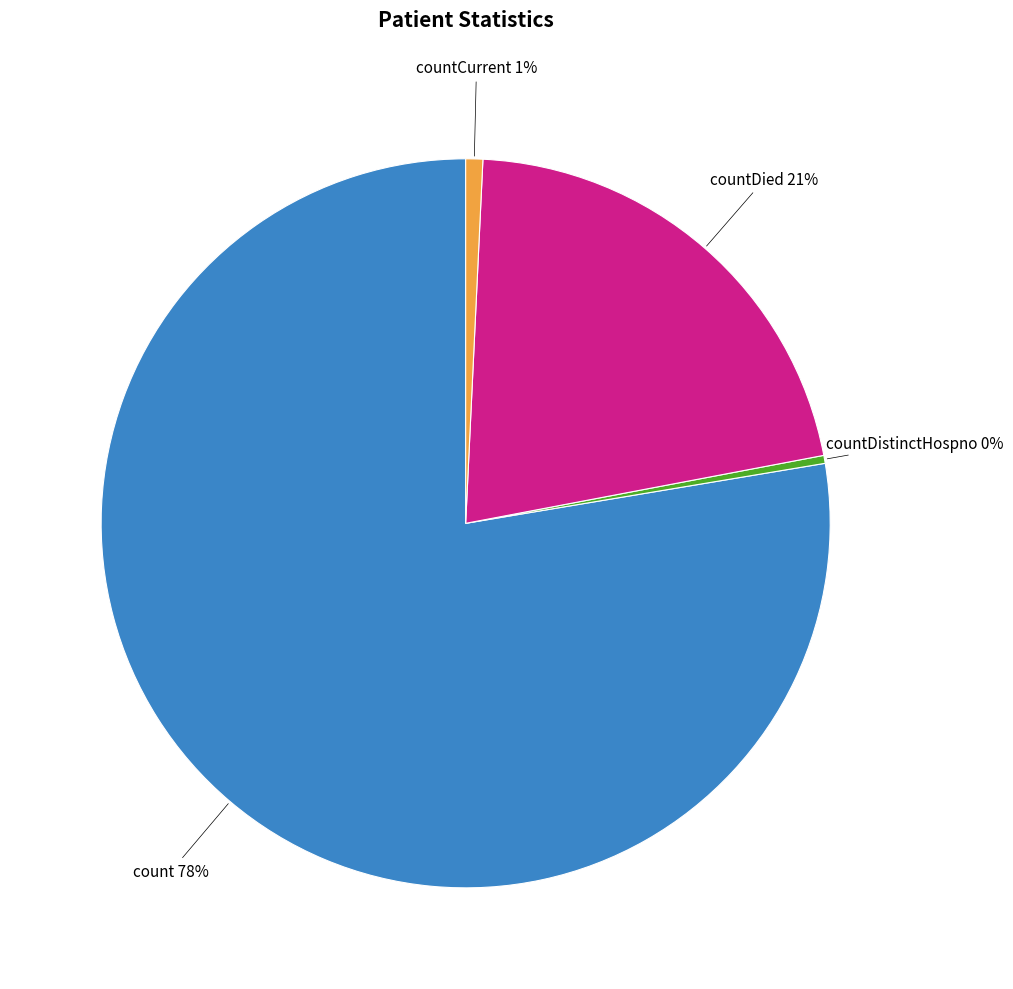

How many segments does this pie chart have?

4